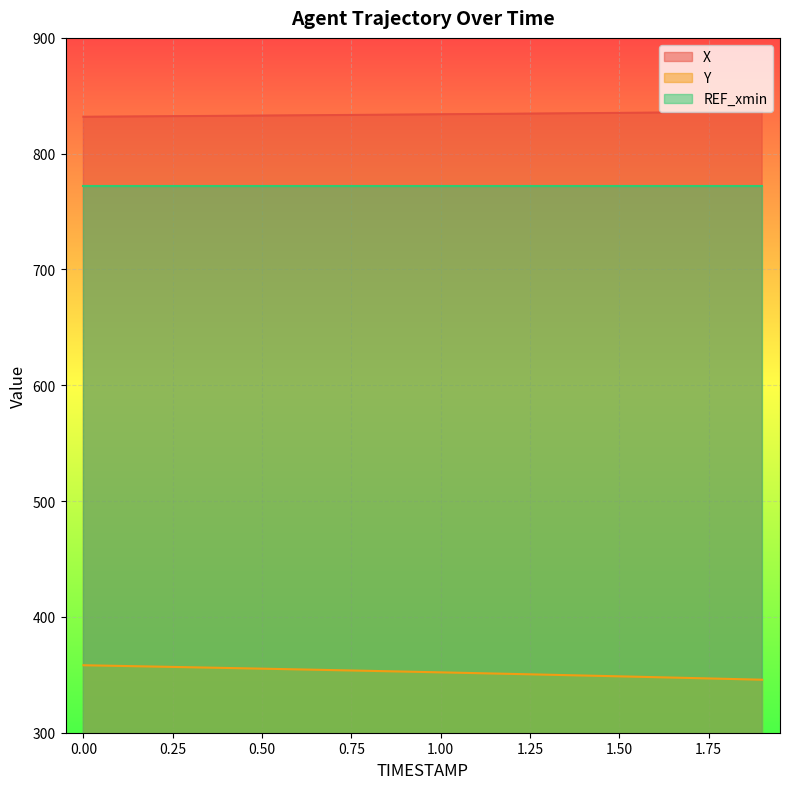

Which series has the largest total across all categories?

X